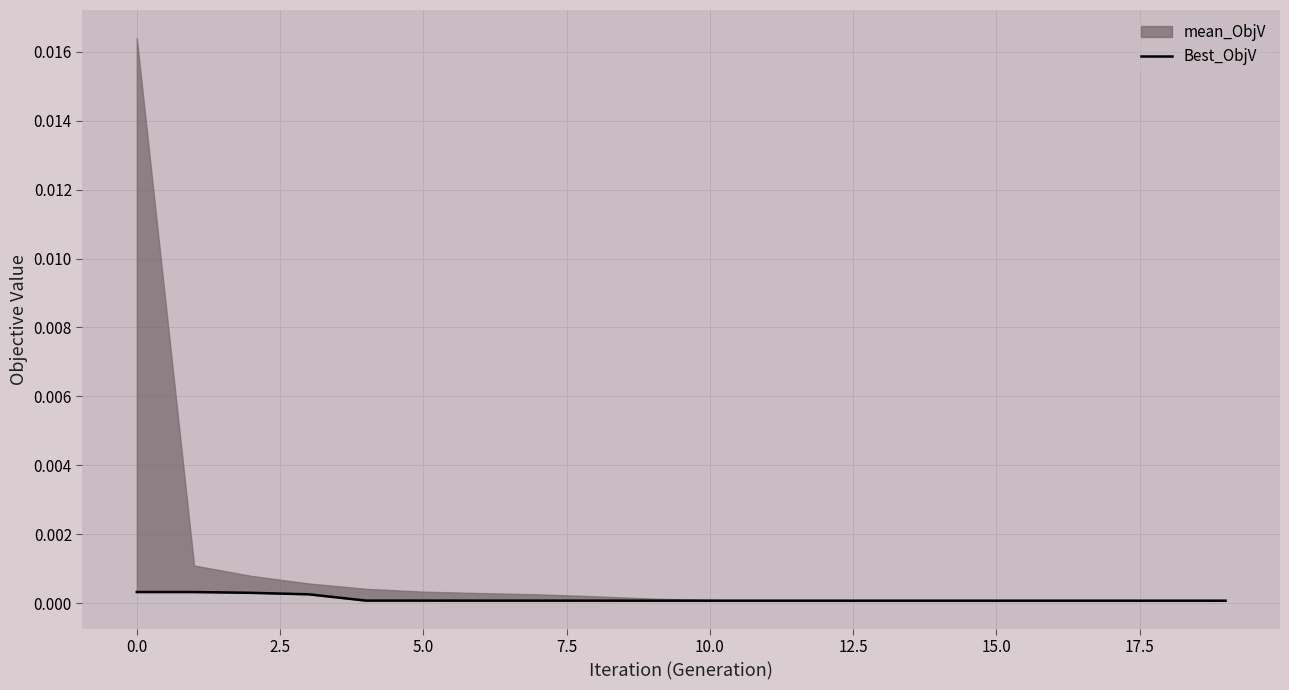

Does the chart display data point markers on the line(s)?

No